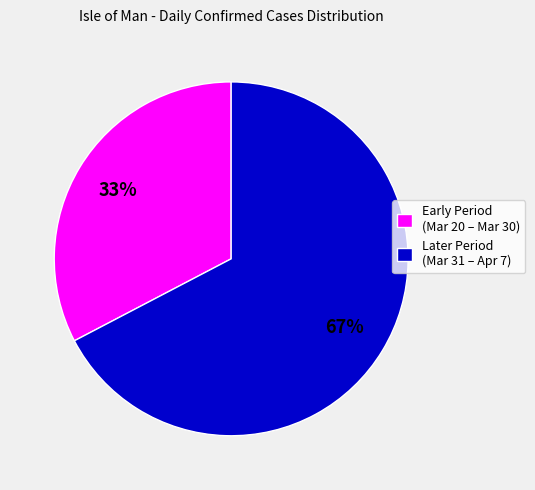

Is there a majority slice in this chart?

Yes